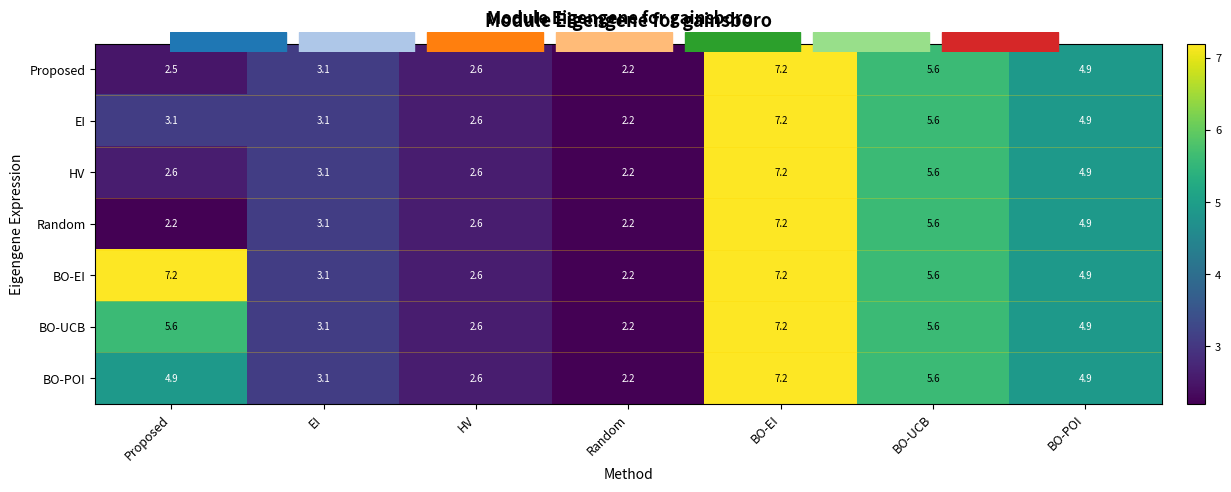

Which category has the lowest value in the EI series?

Random